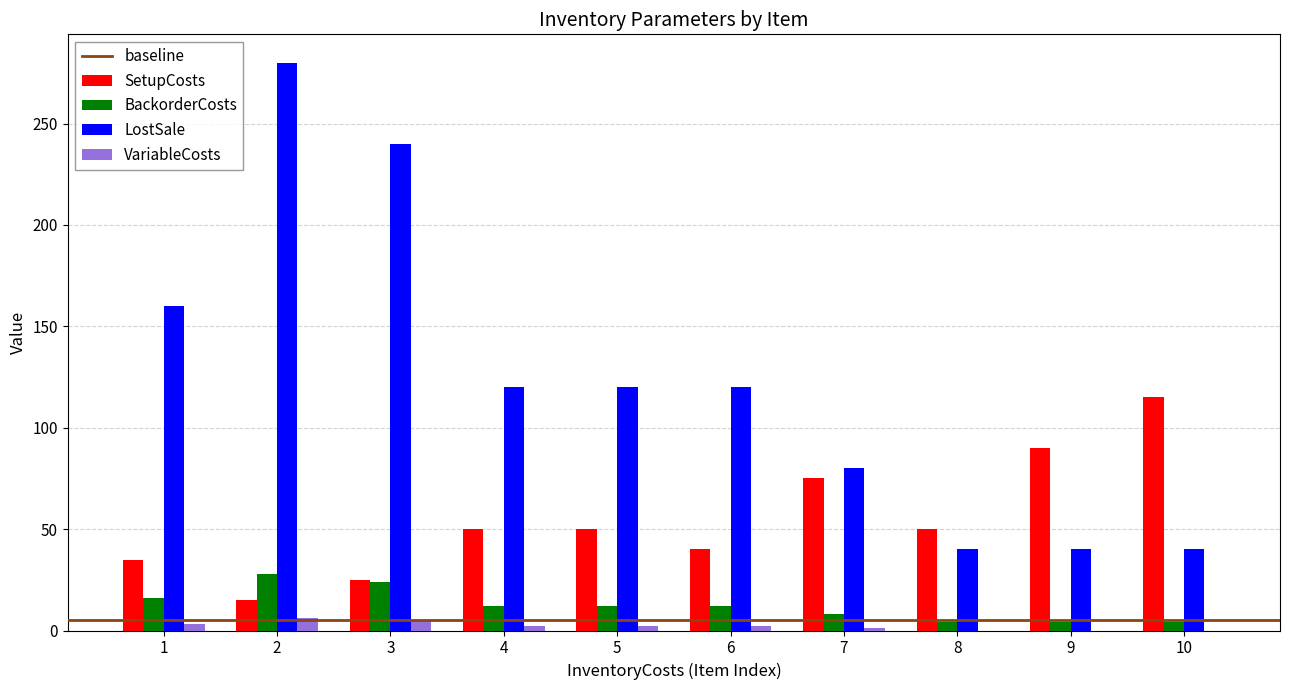

Which series changed the most between 8 and 9?

SetupCosts